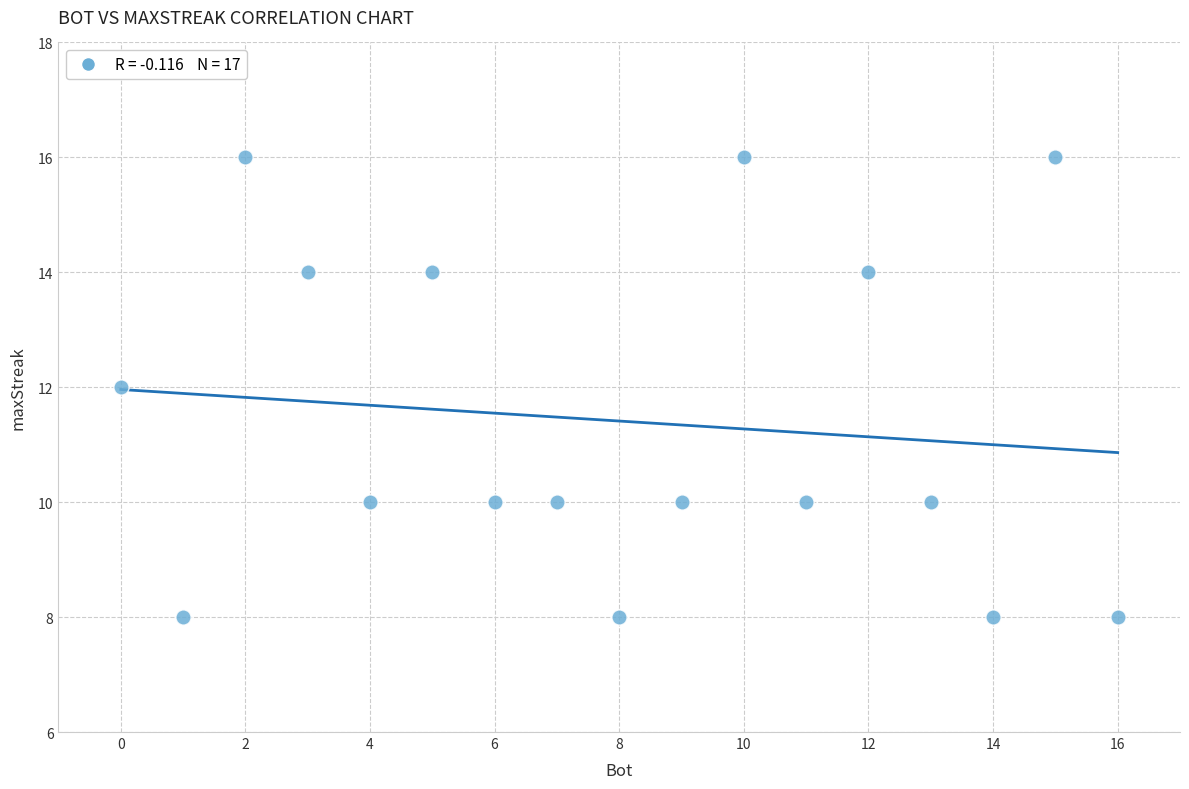

What is the range of Y values (max minus min)?

8